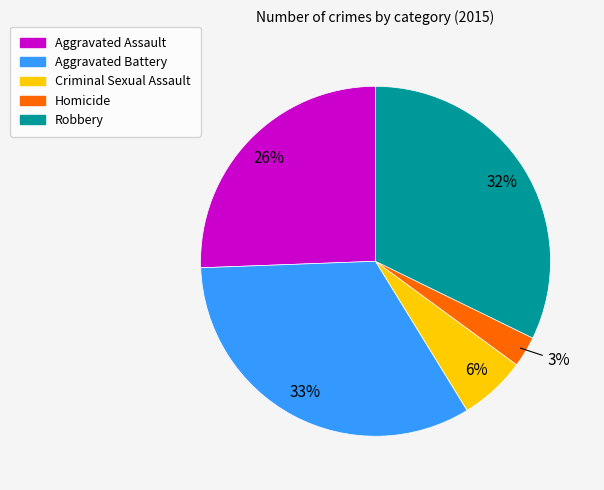

Does Aggravated Battery account for over 50% of the chart?

No